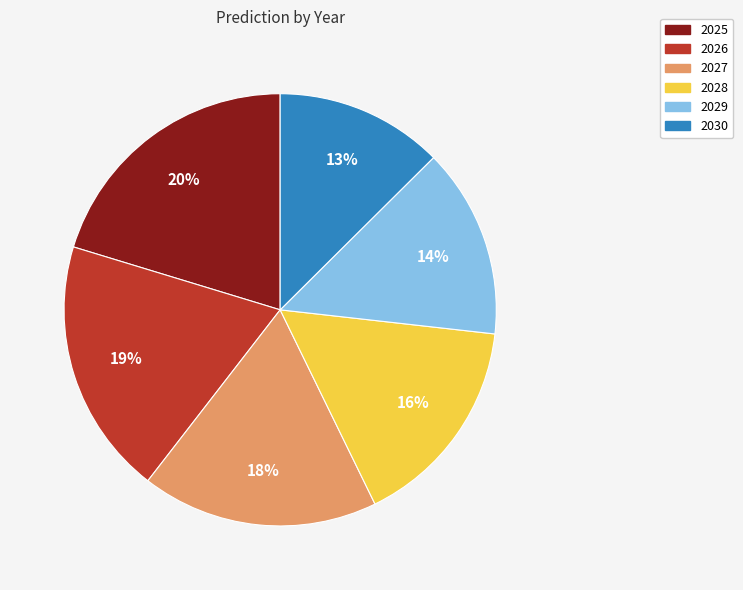

Is the sum of 2027 and 2028 greater than half?

No